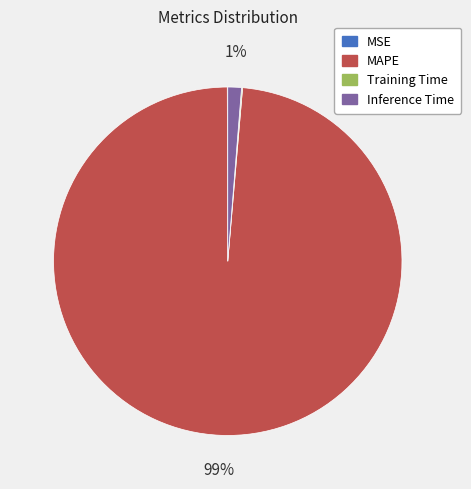

What is the majority slice?

MAPE